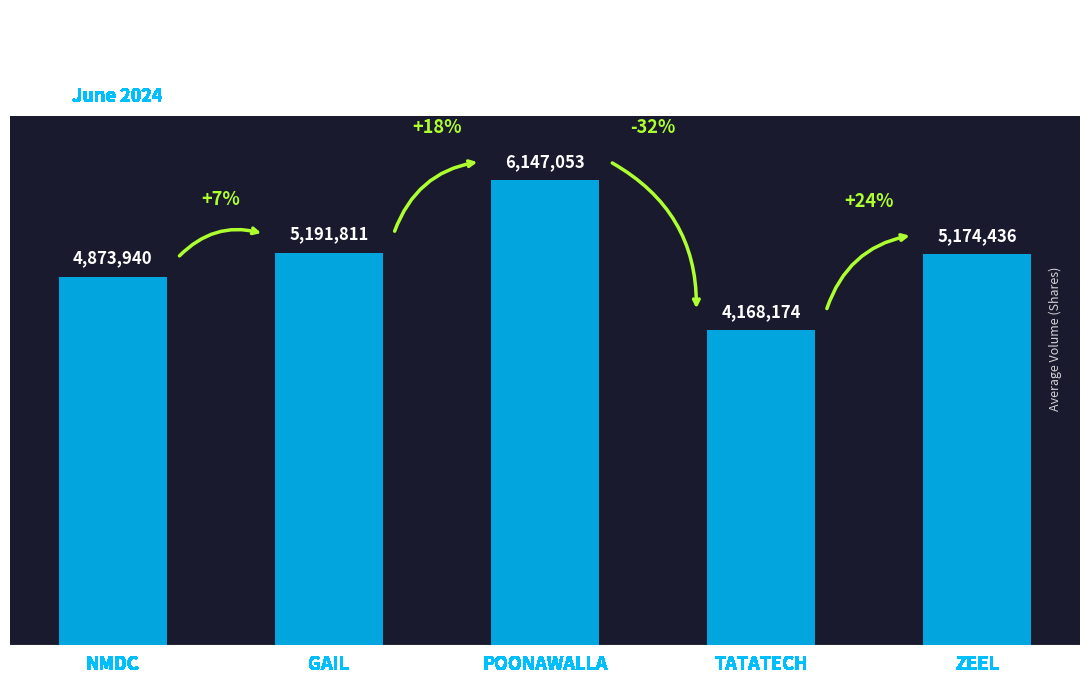

Are the bars horizontal?

No